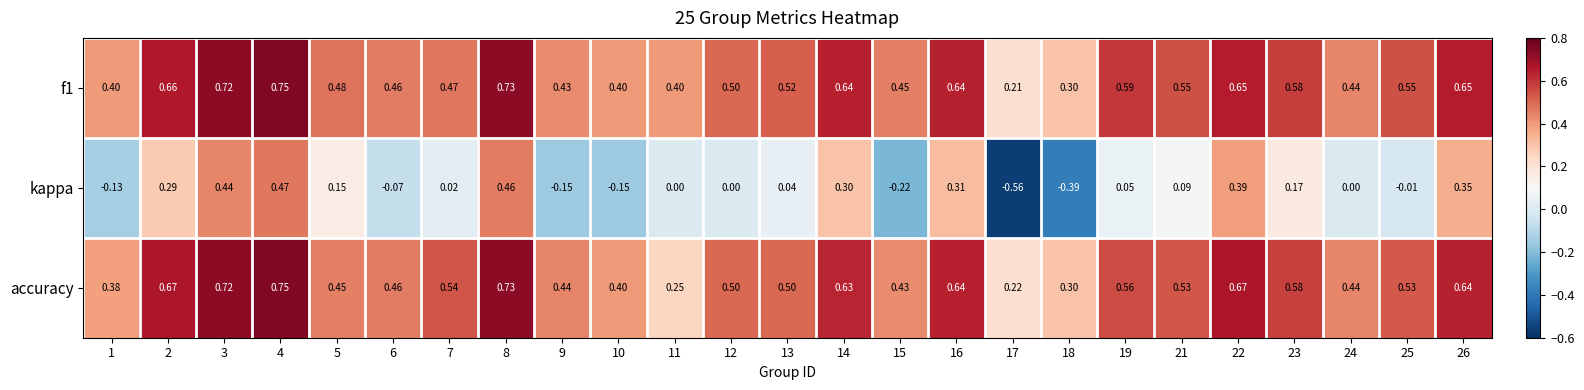

Is the value of accuracy at 16 greater than the value of f1 at 12?

Yes